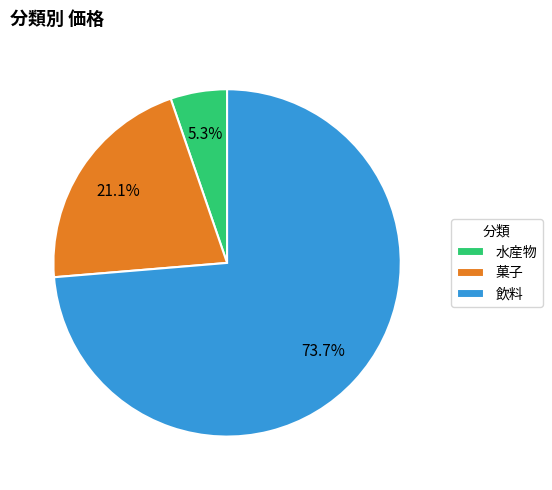

Between 菓子 and 飲料, which is larger?

飲料